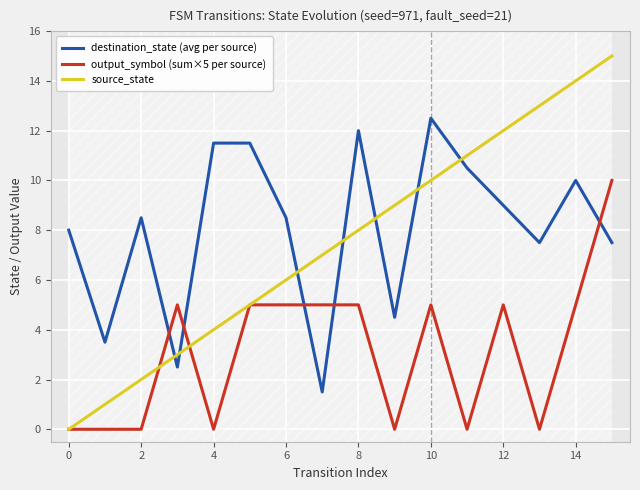

True or false: source_state has more than 2 interior local peaks.

False